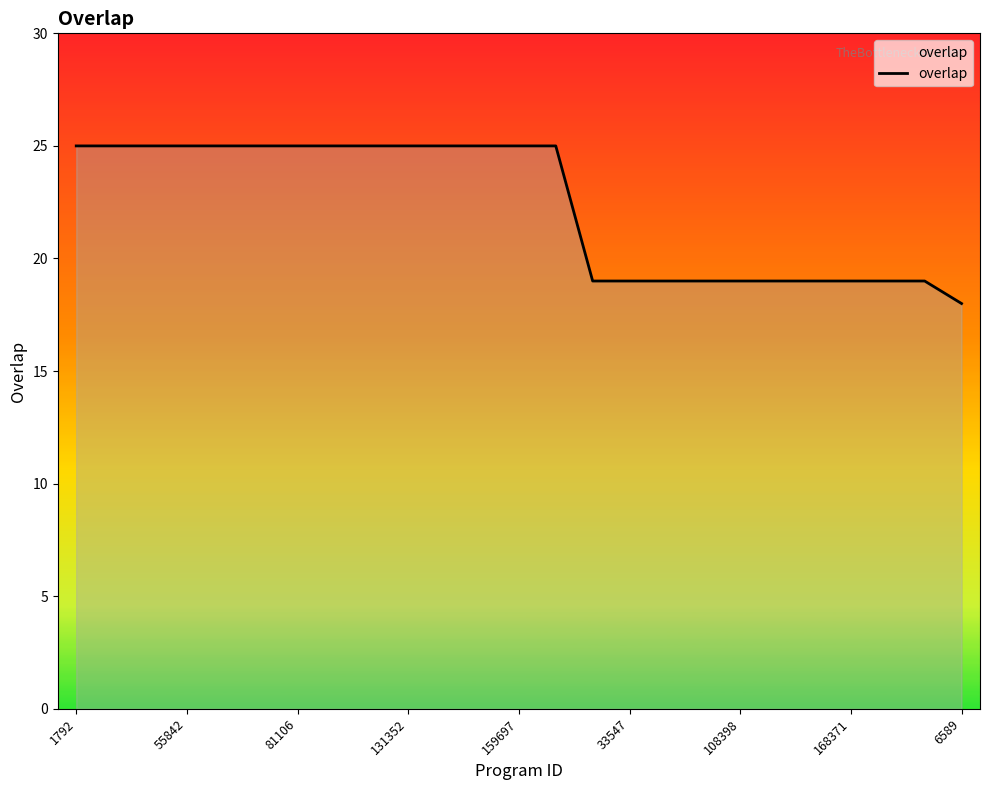

What is the difference between the maximum and minimum values?

7